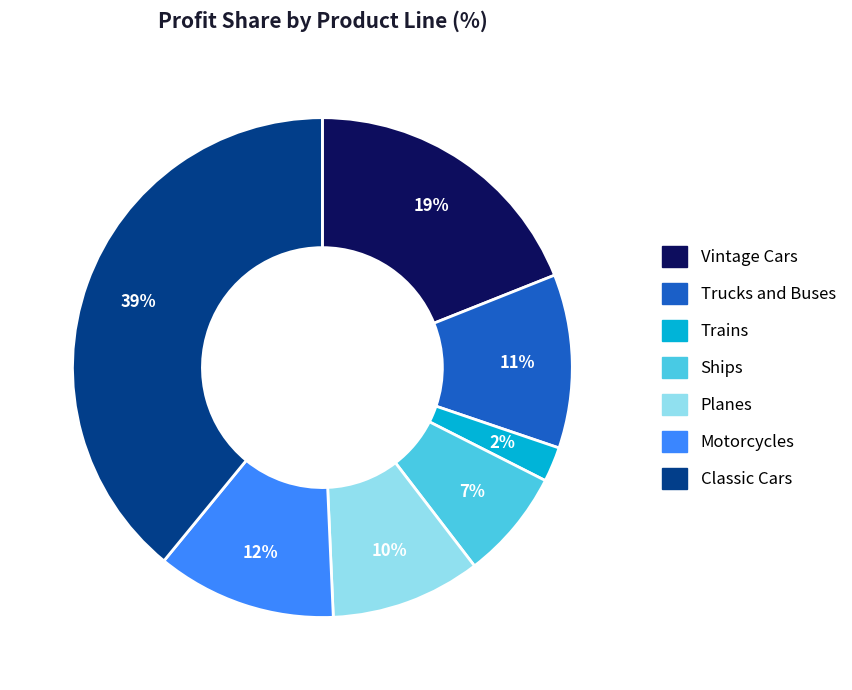

Which slice is the largest?

Classic Cars